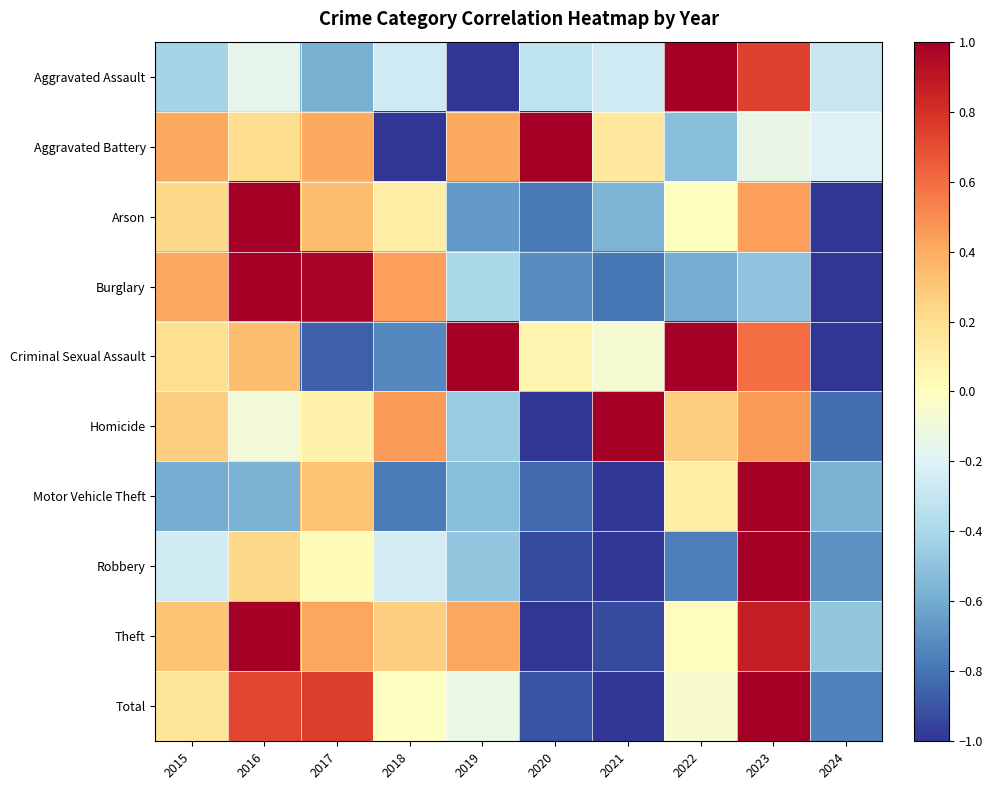

Which has a higher value, 2022 or 2024?

2022